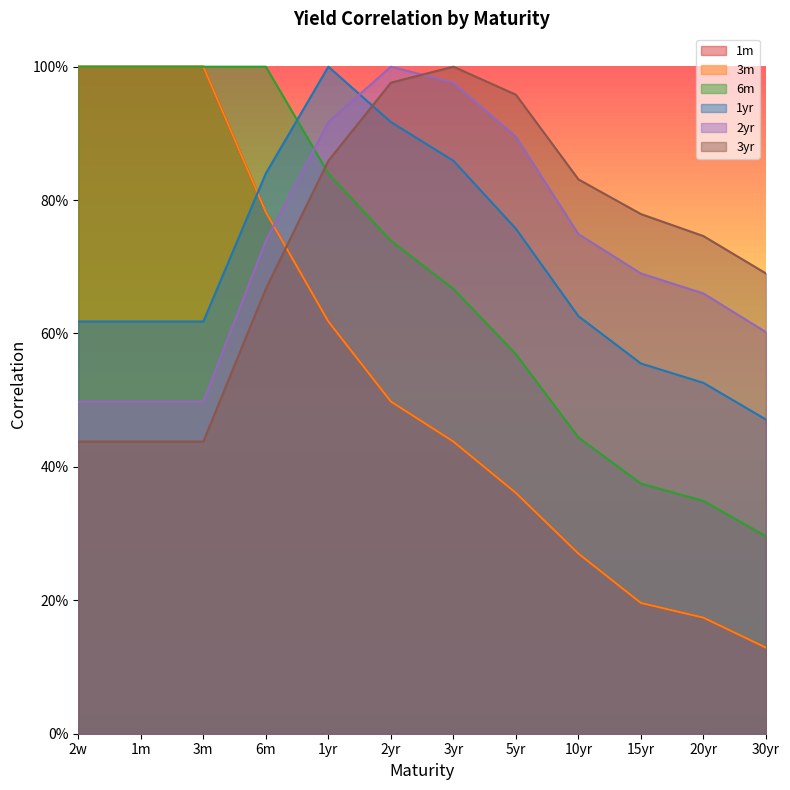

Which series changed the most between 3yr and 5yr?

1yr